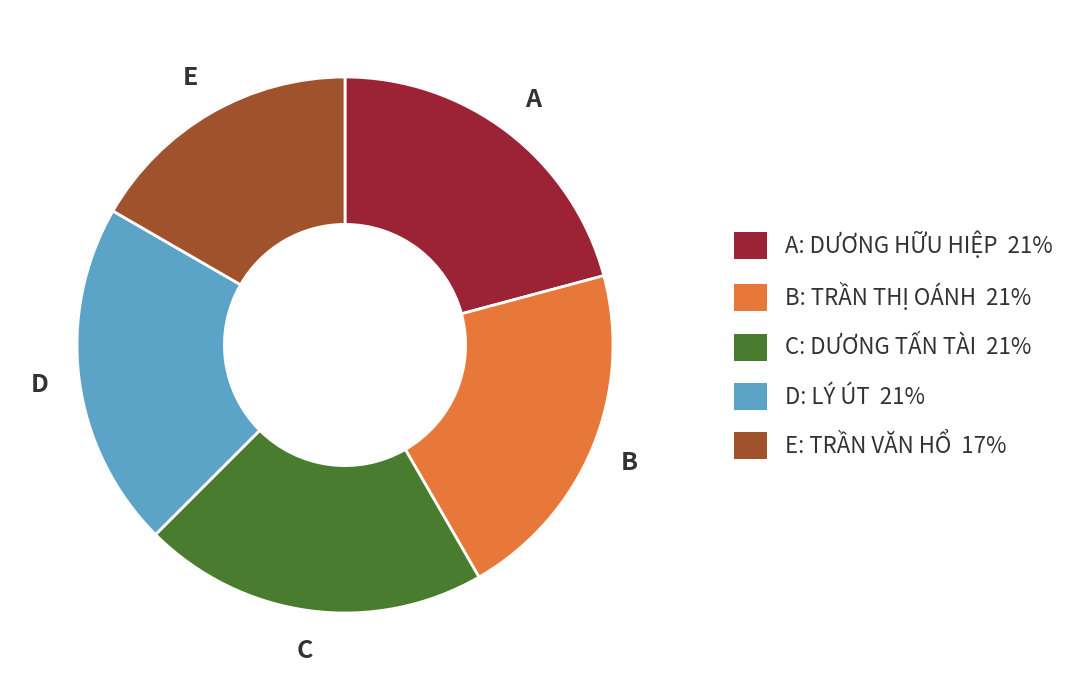

Is the sum of C: DƯƠNG TẤN TÀI 21% and B: TRẦN THỊ OÁNH 21% greater than half?

No